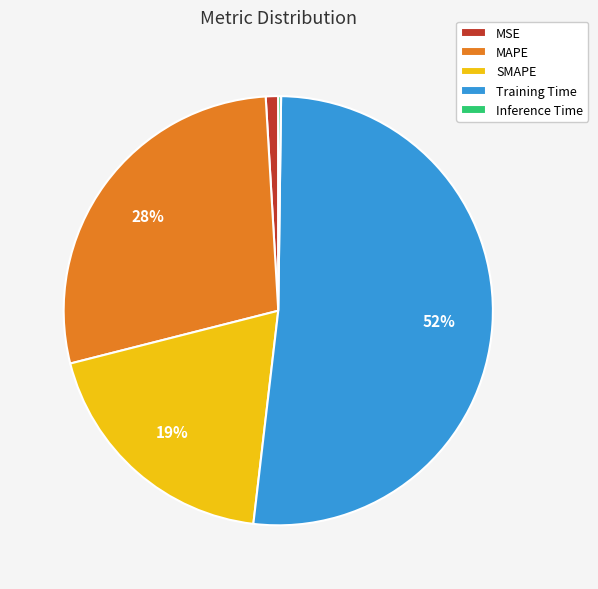

Is MAPE the majority of the pie?

No